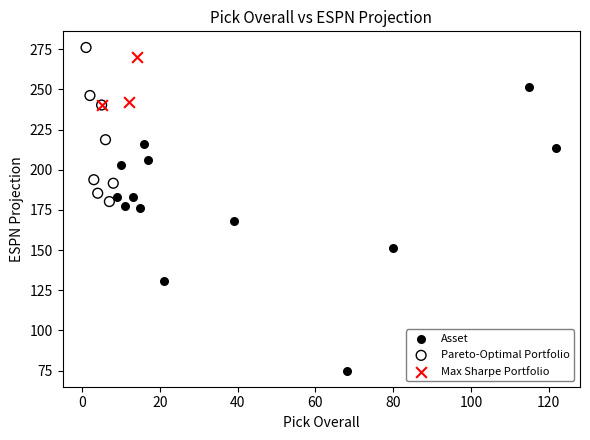

Which series has the widest spread of Y values?

Asset